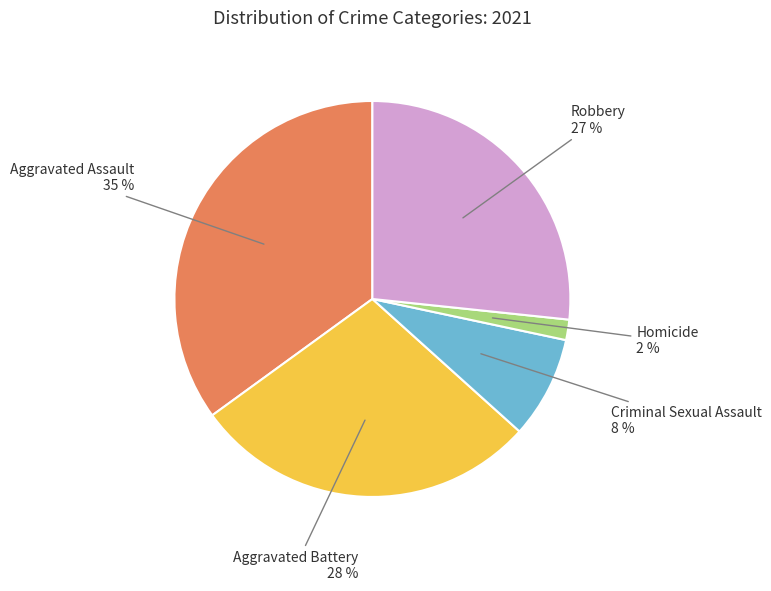

The Homicide slice represents 7% of the pie. True or false?

False